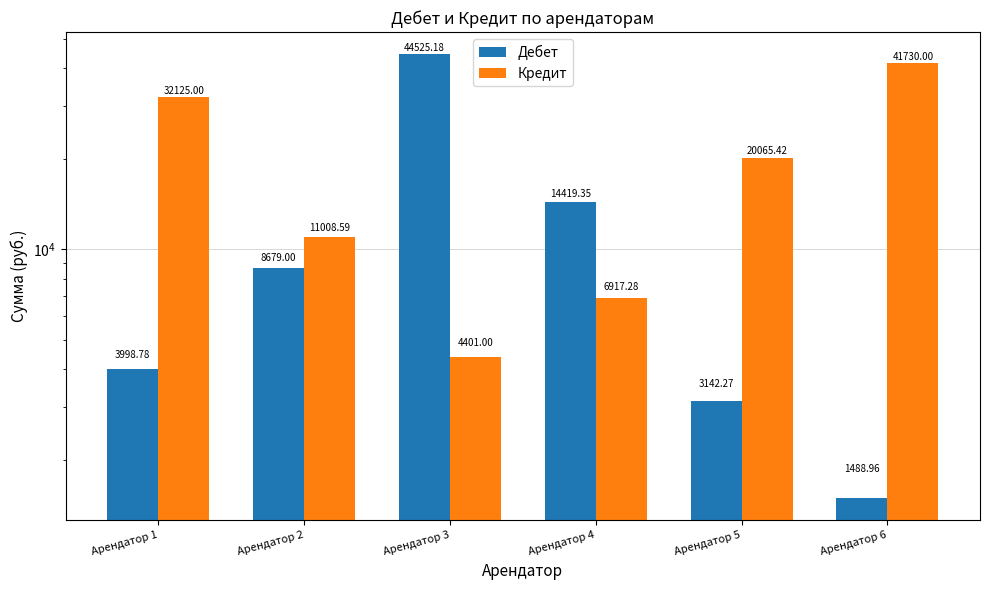

What is the value of the Дебет bar at the 6th from the left?

1489.0